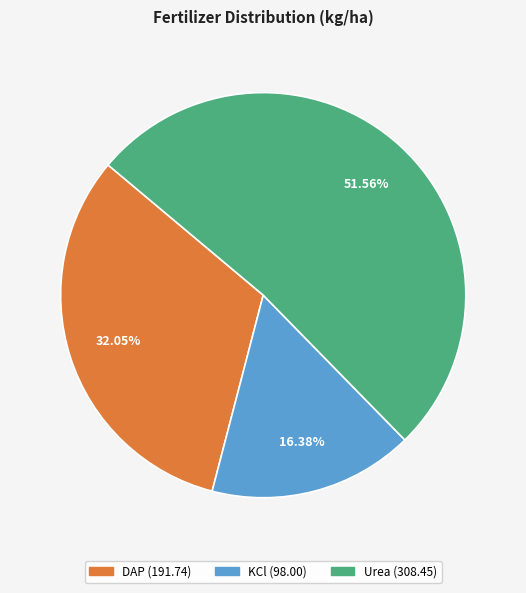

Approximately how many times larger is the value at KCl compared to DAP?

0.5